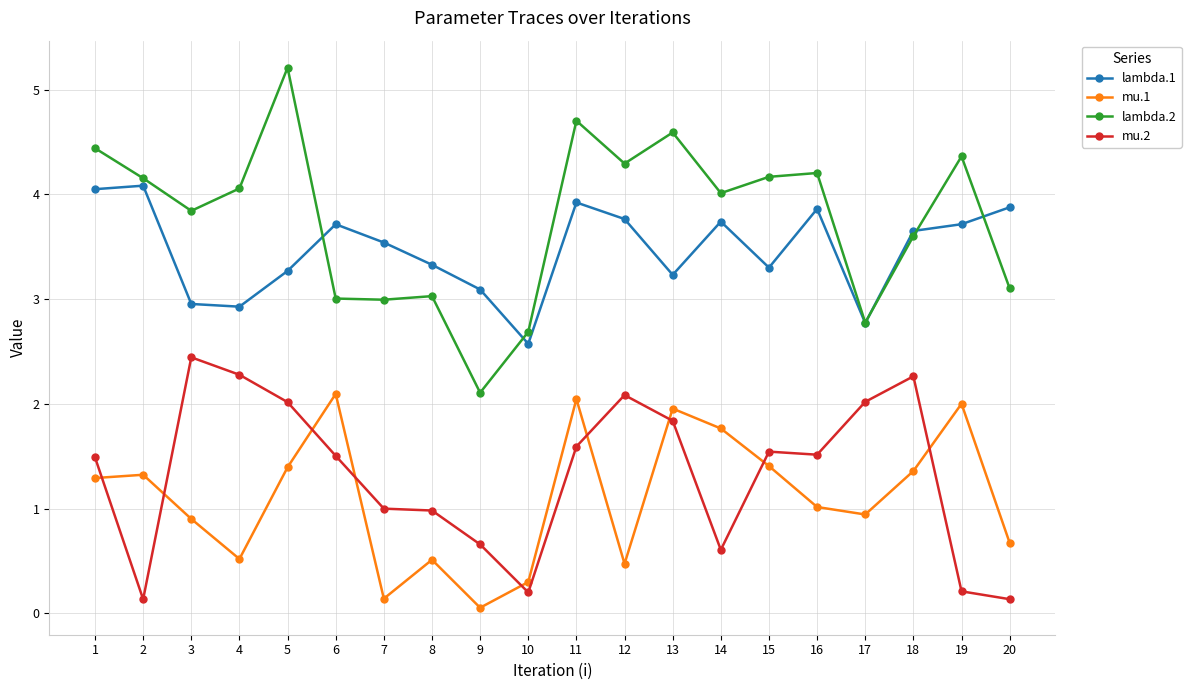

What is the average value of the lambda.2 series?

3.8